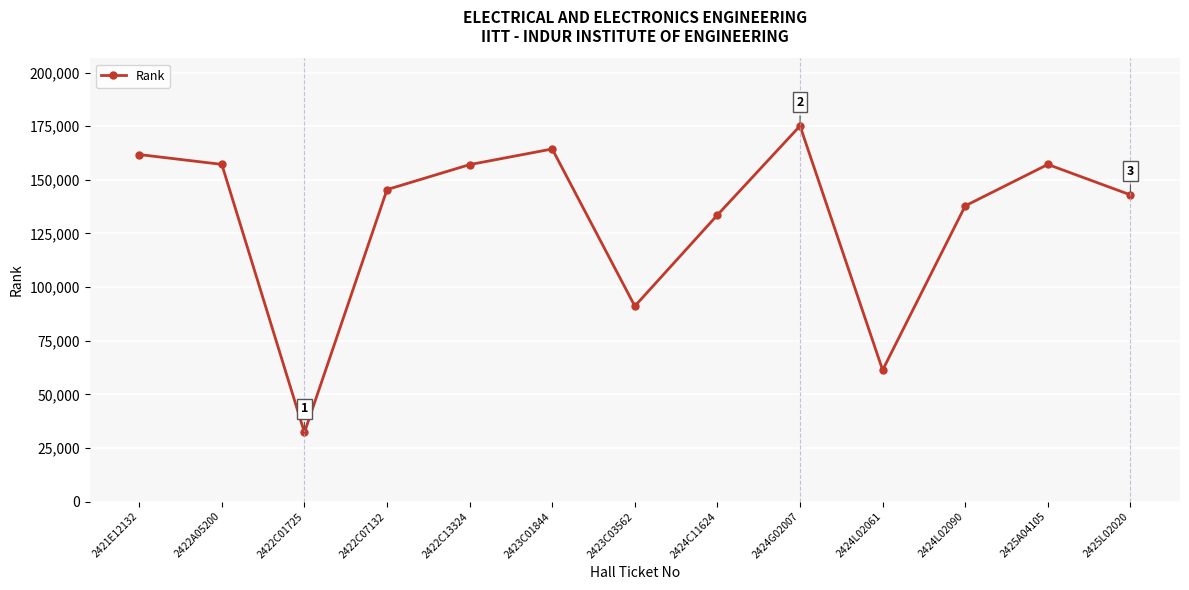

How many lines are shown in the chart?

1